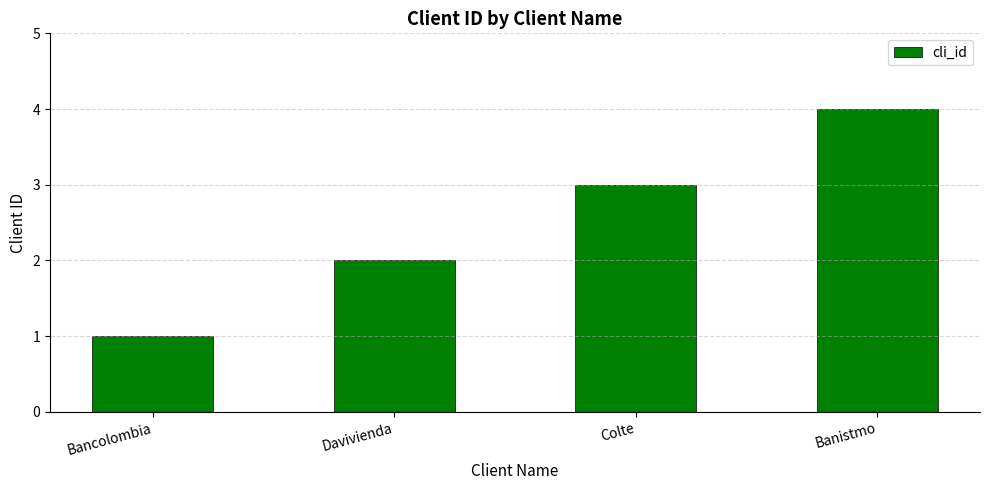

What is the change in value from Bancolombia to Colte?

+2